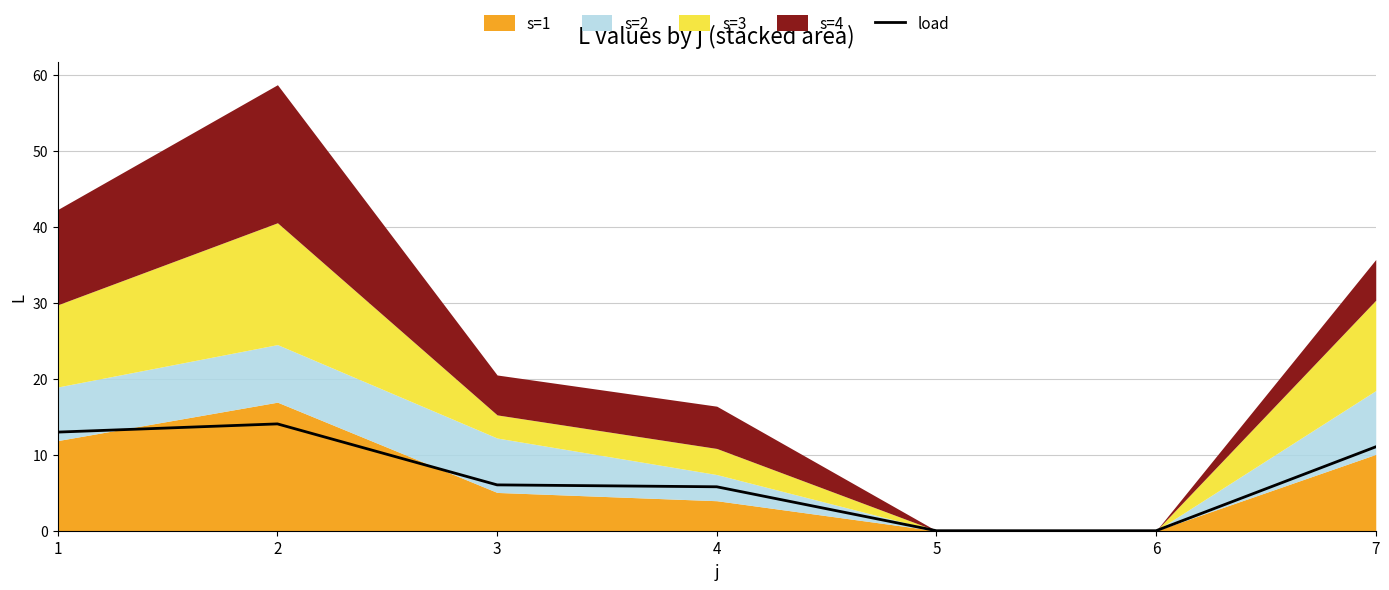

Reading right to left, list all the values displayed in this chart.

11.0	0.0	0.0	5.8	6.0	14.1	13.0